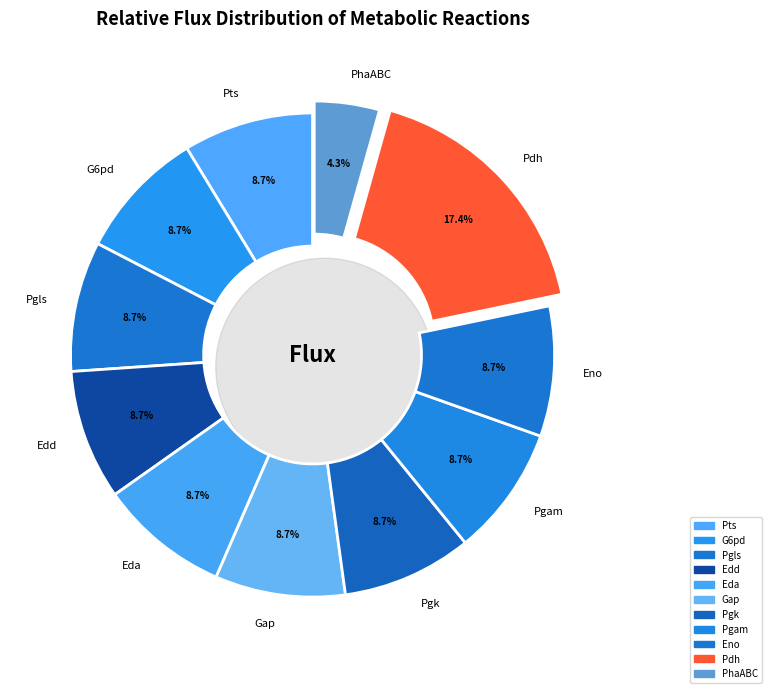

How many slices are in this pie chart?

11